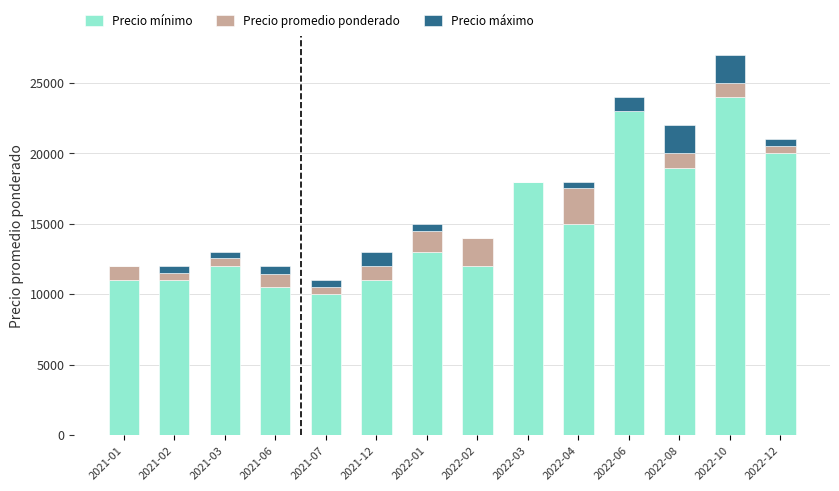

What are all the series names shown in the legend?

Precio mínimo, Precio promedio ponderado, Precio máximo